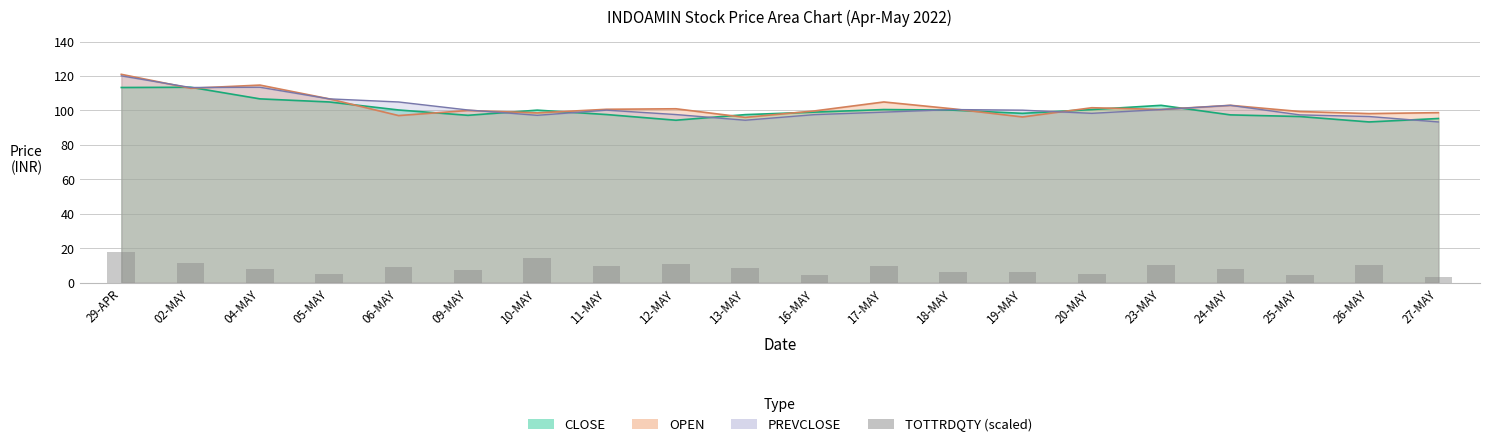

How many bars are there in total?

20